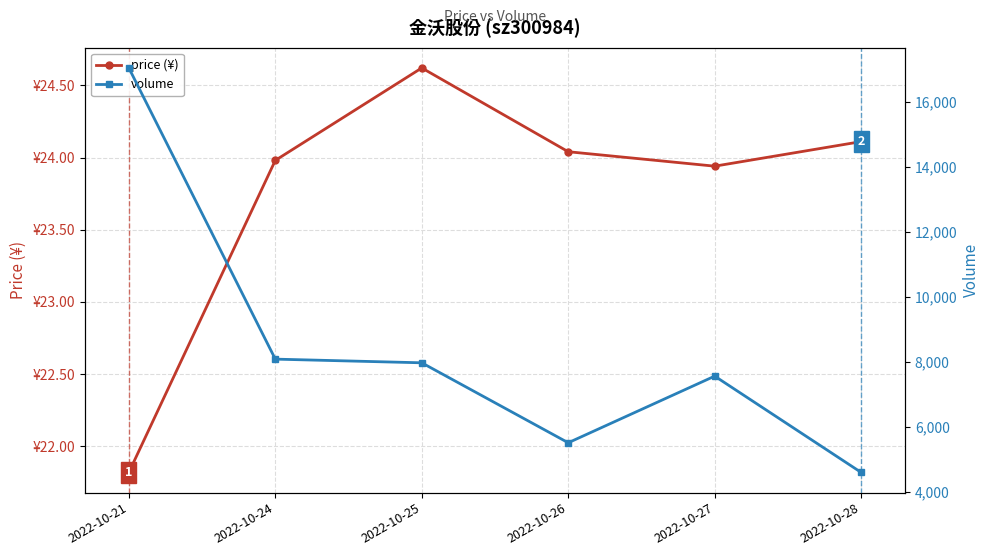

What is the sum of the volume values at 2022-10-27 and 2022-10-25?

15532.0